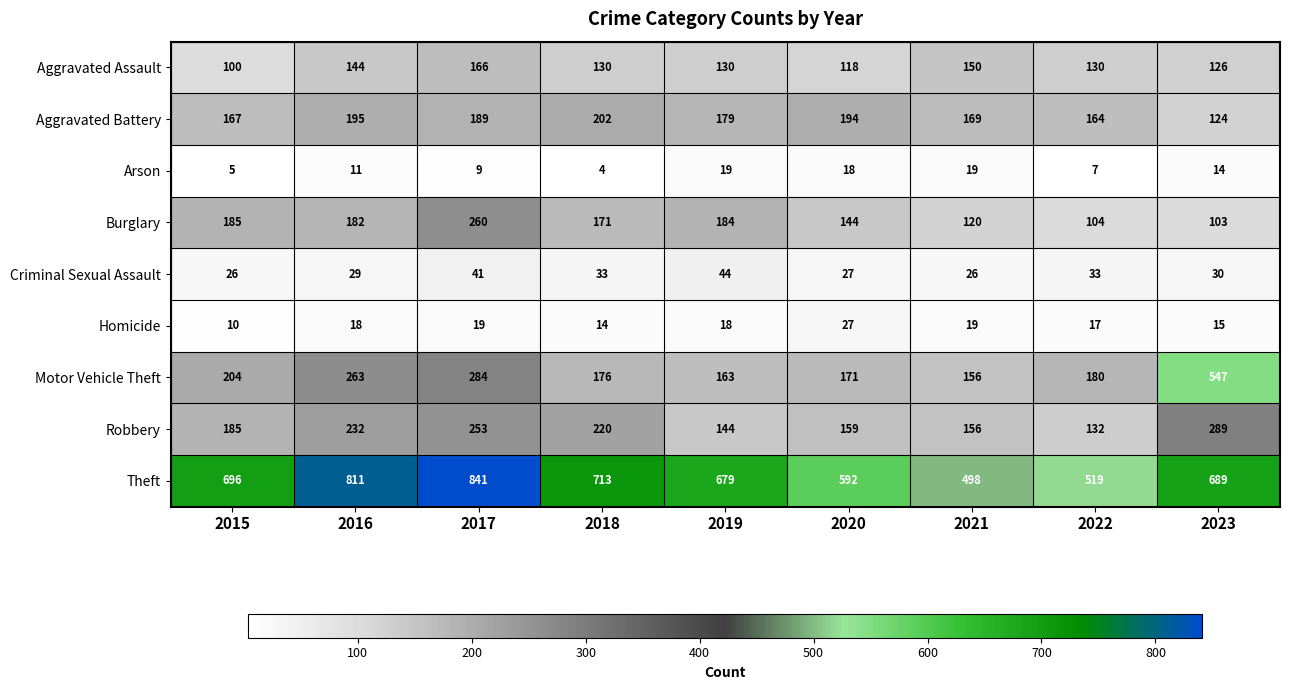

At which category is the sum across all series the highest?

2017